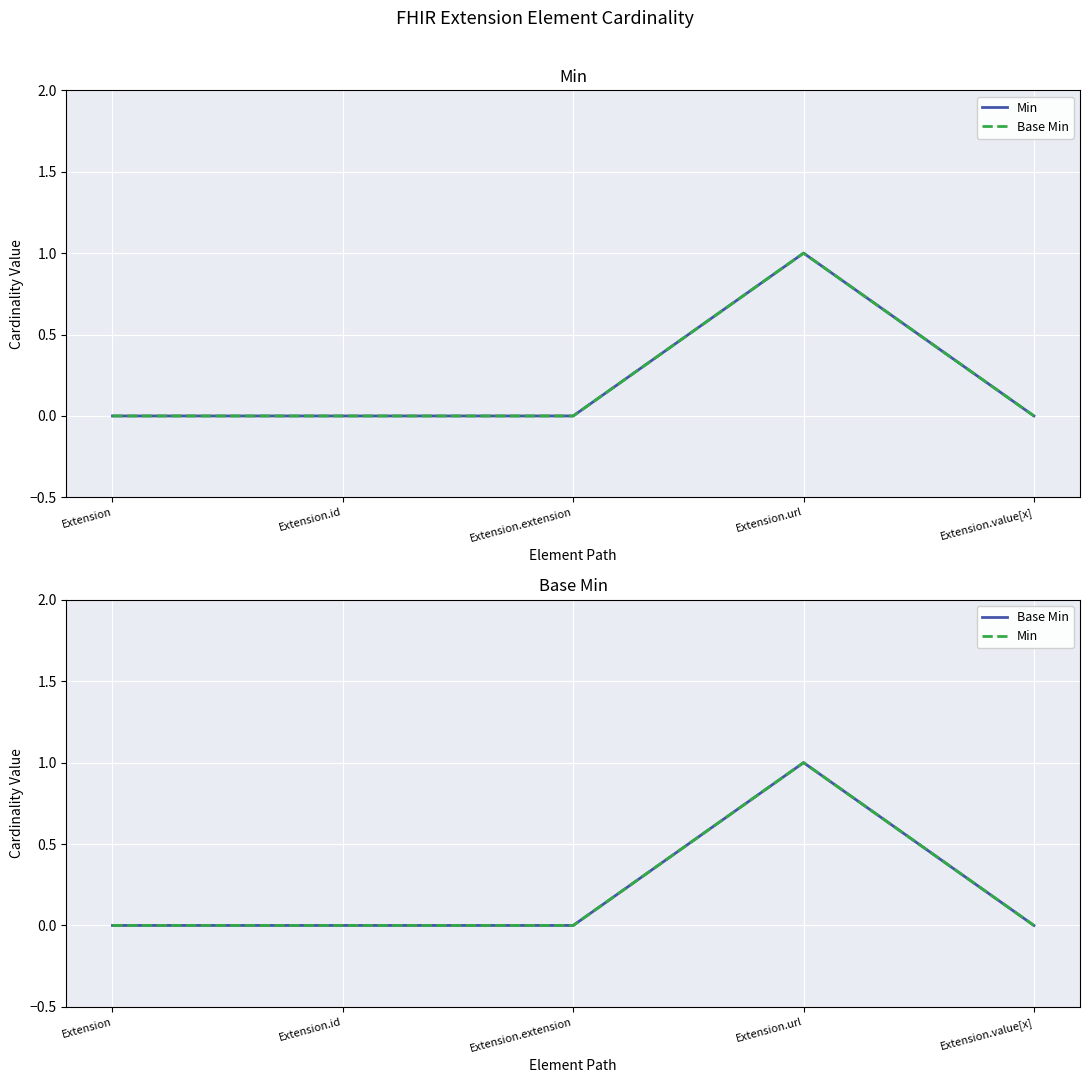

What is the sum of all Min values?

1